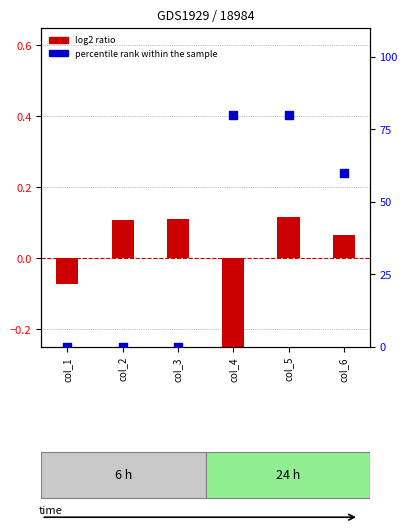

At how many categories does at least one series exceed 58?

3